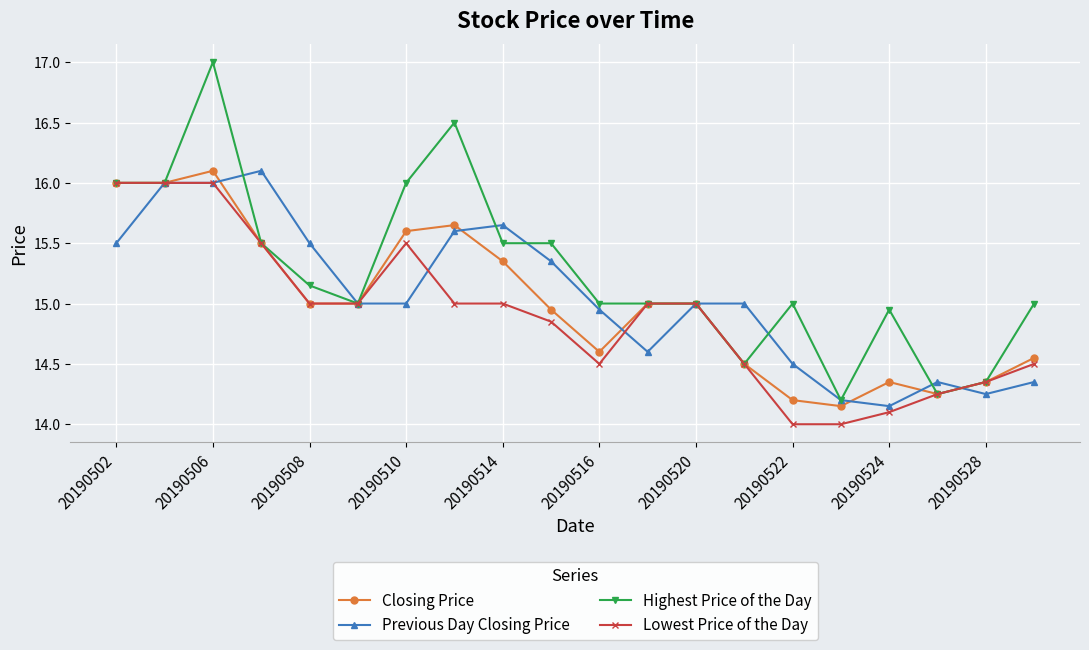

Which series has the largest range (max minus min)?

Highest Price of the Day